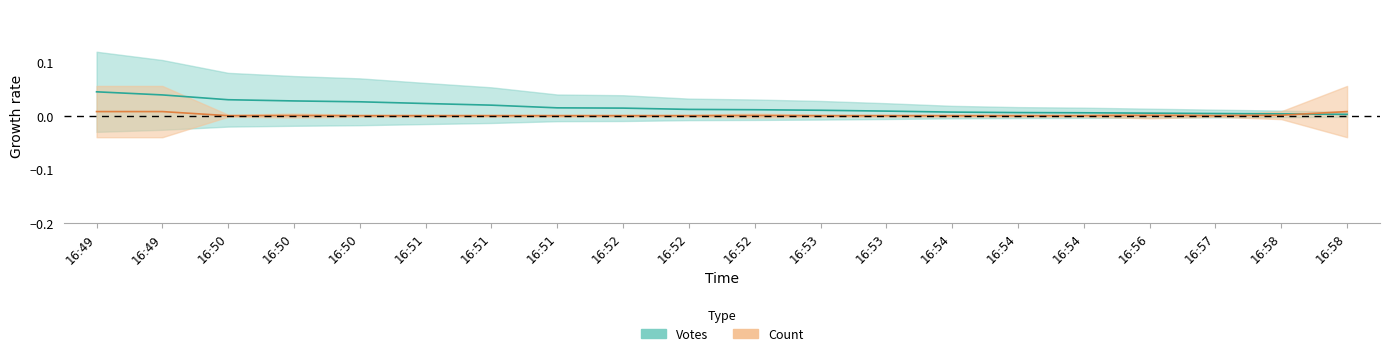

Rank the series at 16:54 from lowest to highest value.

Count, Votes